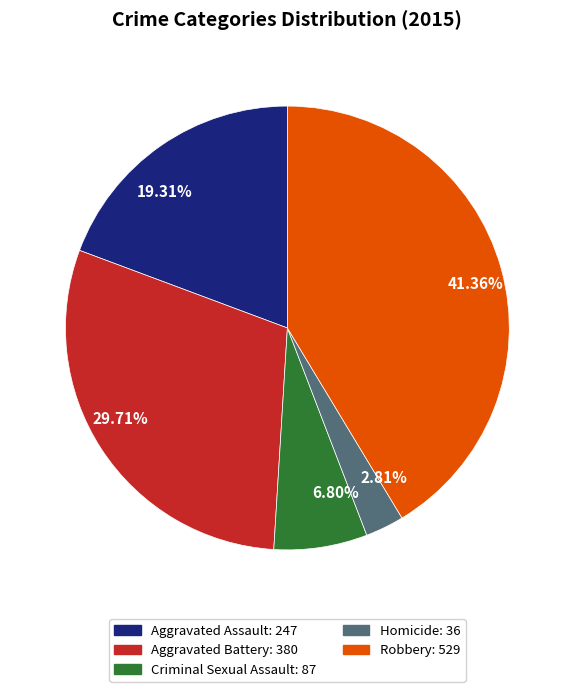

Is the sum of Aggravated Battery and Homicide greater than half?

No